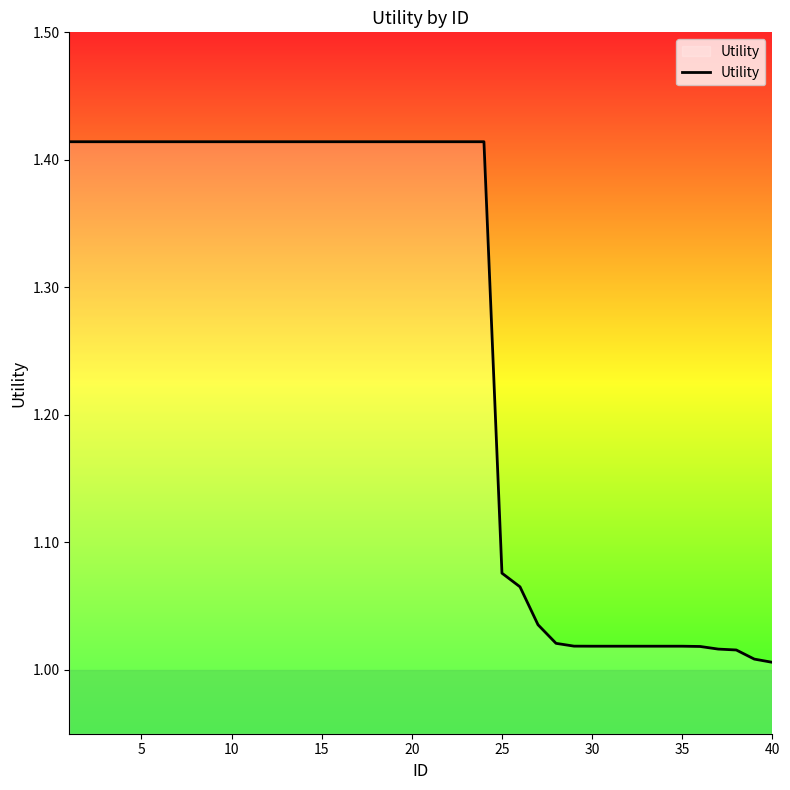

What is the difference between the maximum and minimum values?

0.4